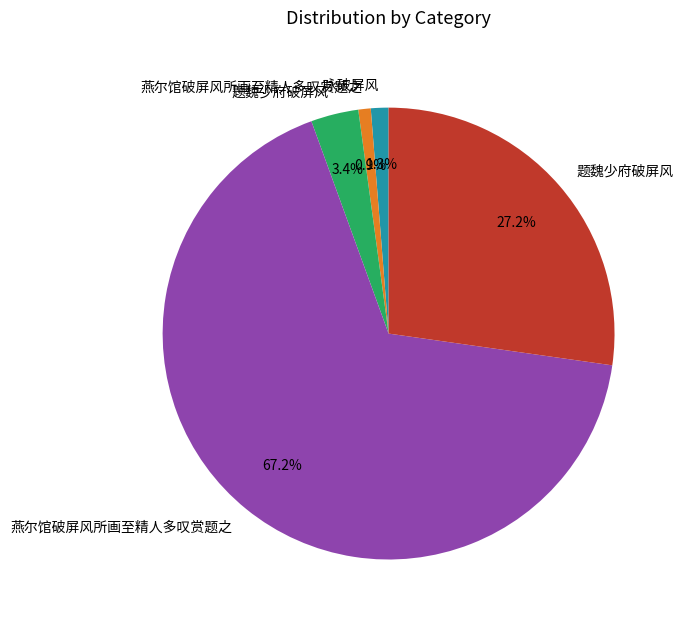

Does any single category account for the majority?

Yes